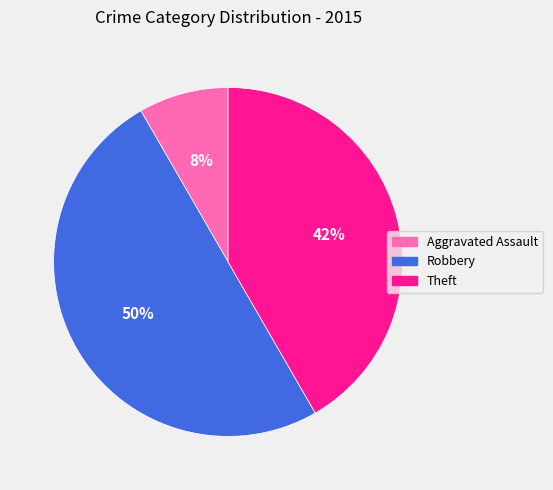

What is the smallest slice in the pie chart?

Aggravated Assault